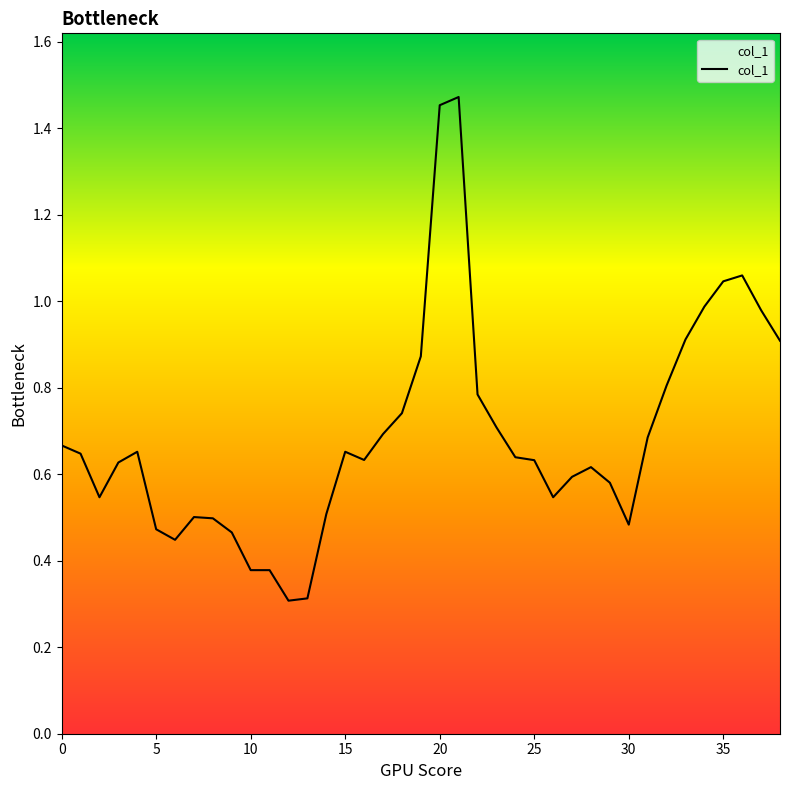

What is the difference between the maximum and minimum values?

1.2